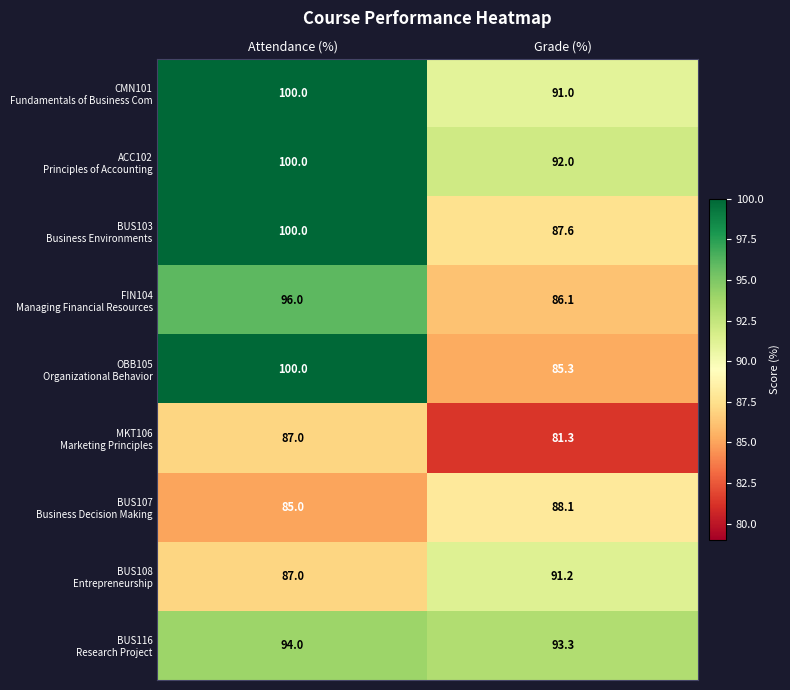

Which category has the lowest value across all series?

Grade (%)